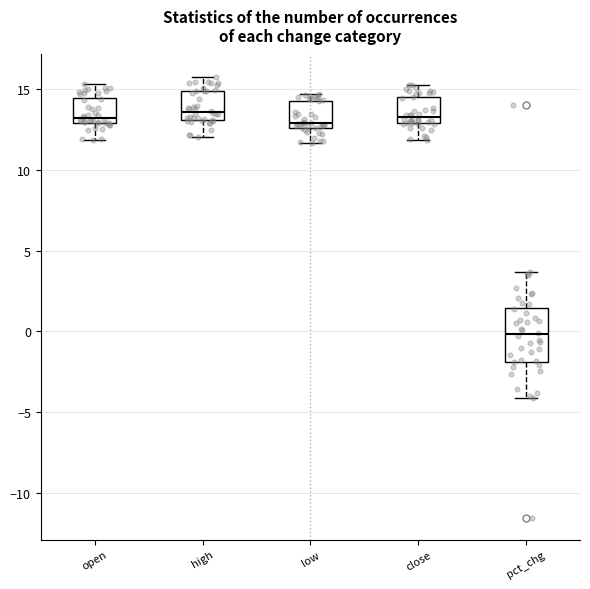

Comparing the boxes themselves (not the whiskers), which one is the tallest?

pct_chg